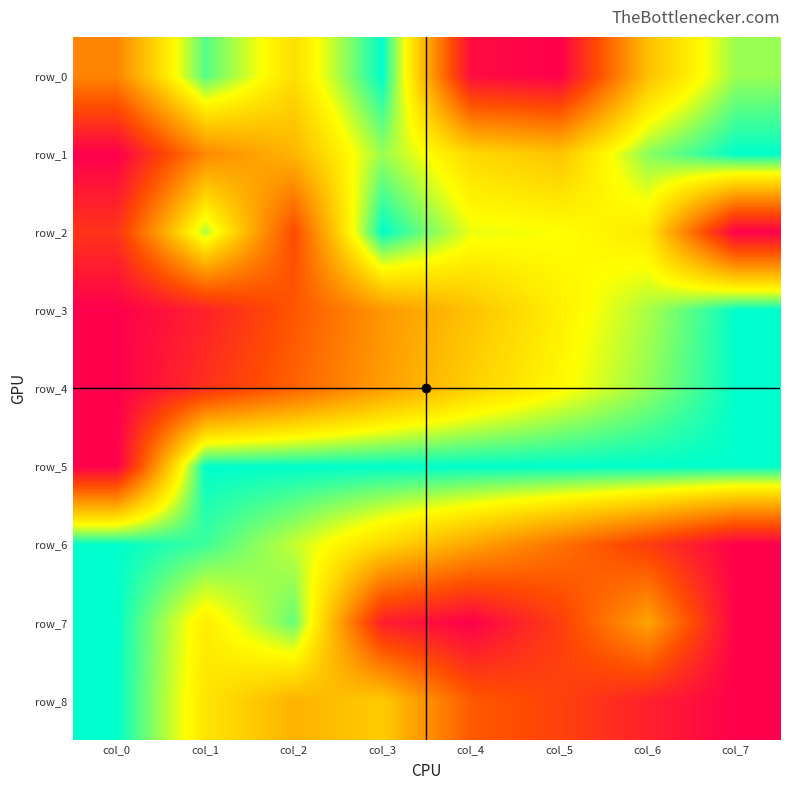

Rank the series by their maximum value, from highest to lowest.

row_0, row_1, row_2, row_3, row_4, row_5, row_6, row_7, row_8